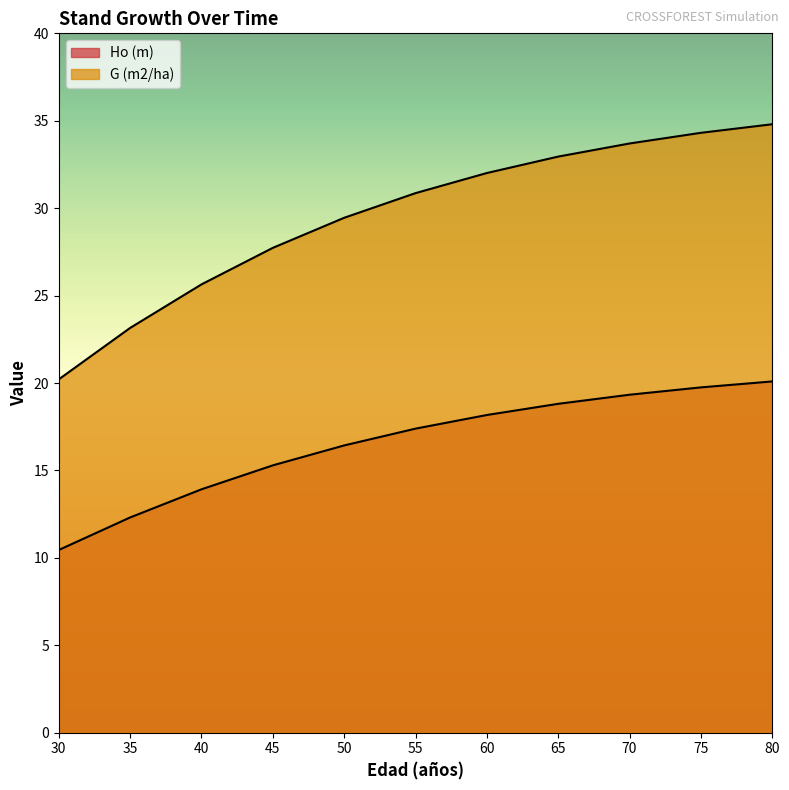

What are all the series names shown in the legend?

Ho (m), G (m2/ha)